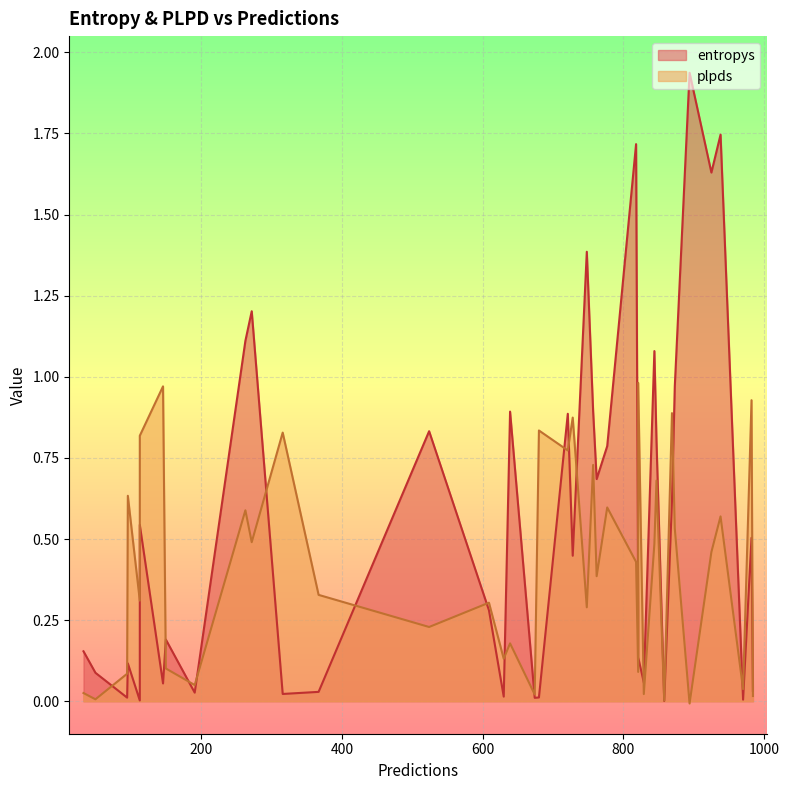

Reading left to right, extract all data points from this chart.

entropys: 50=0.1	113=0.5	609=0.3	272=1.2	721=0.9	316=0.0	263=1.1	728=0.4	96=0.1	777=0.8	150=0.2	873=1.0	762=0.7	113=0.0	894=1.9	524=0.8	829=0.1	818=1.7	680=0.0	821=0.1	33=0.2	984=0.0	95=0.0	970=0.0	748=1.4	847=0.8	925=1.6	844=1.1	757=0.9	367=0.0	146=0.1	639=0.9	674=0.0	869=0.6	982=0.5	821=0.3	938=1.7	858=0.0	191=0.0	630=0.0
plpds: 50=0.0	113=0.8	609=0.3	272=0.5	721=0.8	316=0.8	263=0.6	728=0.9	96=0.6	777=0.6	150=0.1	873=0.5	762=0.4	113=0.3	894=-0.0	524=0.2	829=0.0	818=0.4	680=0.8	821=1.0	33=0.0	984=0.0	95=0.1	970=0.0	748=0.3	847=0.7	925=0.5	844=0.5	757=0.7	367=0.3	146=1.0	639=0.2	674=0.0	869=0.9	982=0.9	821=0.1	938=0.6	858=0.0	191=0.1	630=0.1